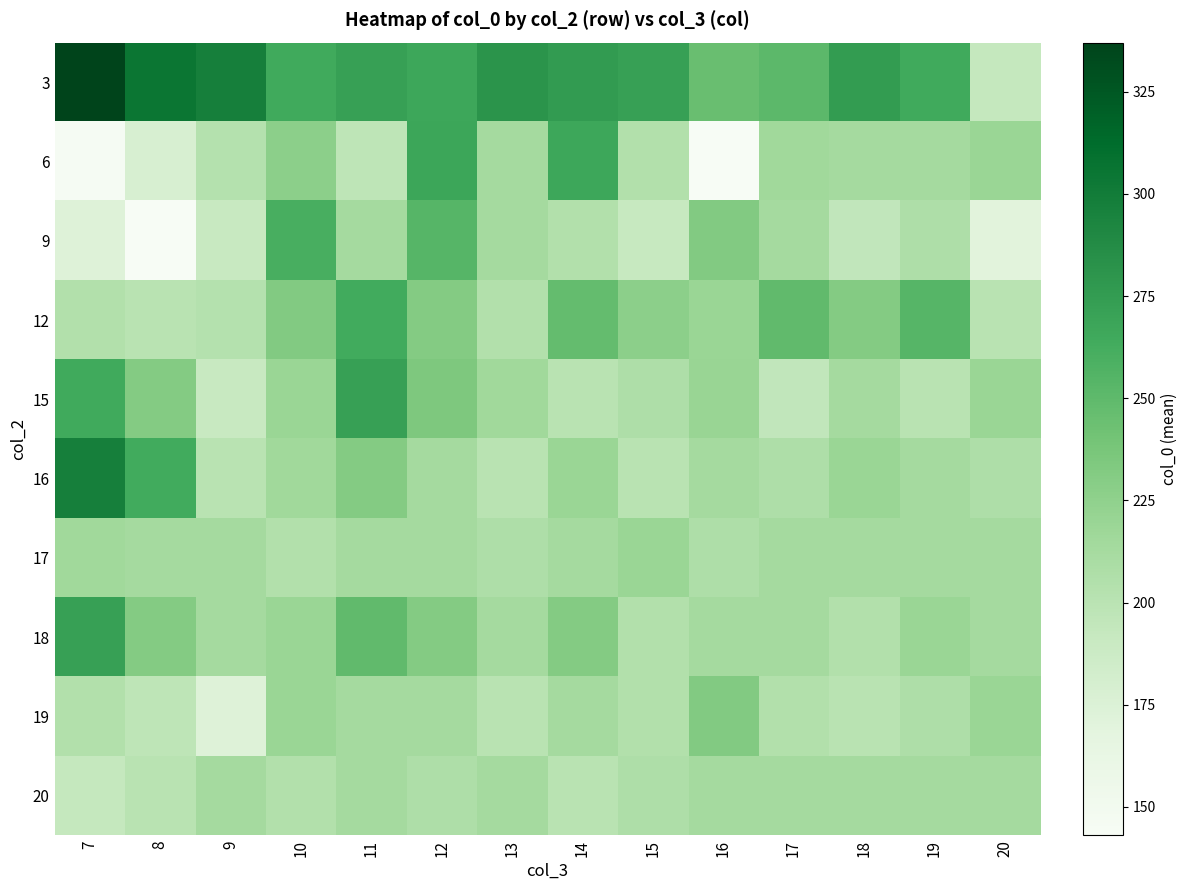

At how many categories does at least one series exceed 284?

3